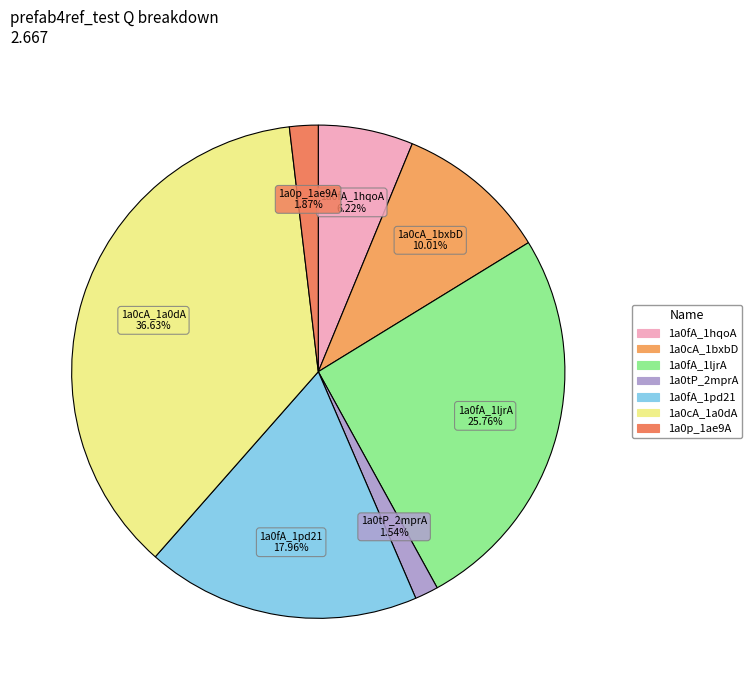

True or false: 1a0fA_1ljrA accounts for 26% of the total.

True